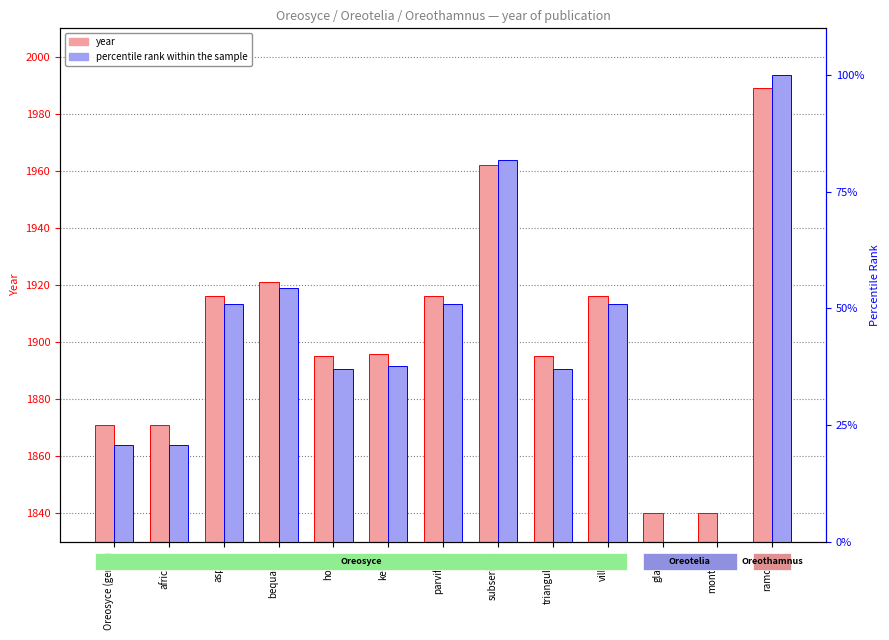

List the labels in order of percentile rank within the sample value, largest first.

ramosus, subsericea, bequaertii, aspera, parvifolia, villosa, kelleri, holstii, triangularis, Oreosyce (genus), africana, glauca, montana